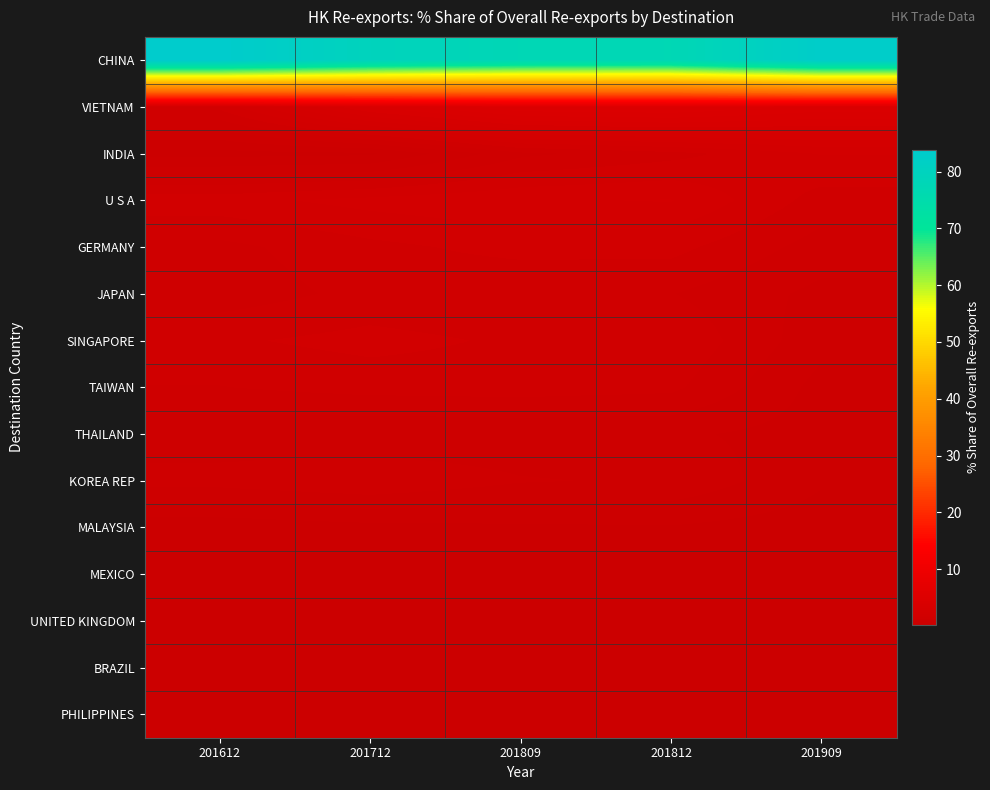

Which label corresponds to the largest value in the chart?

201612